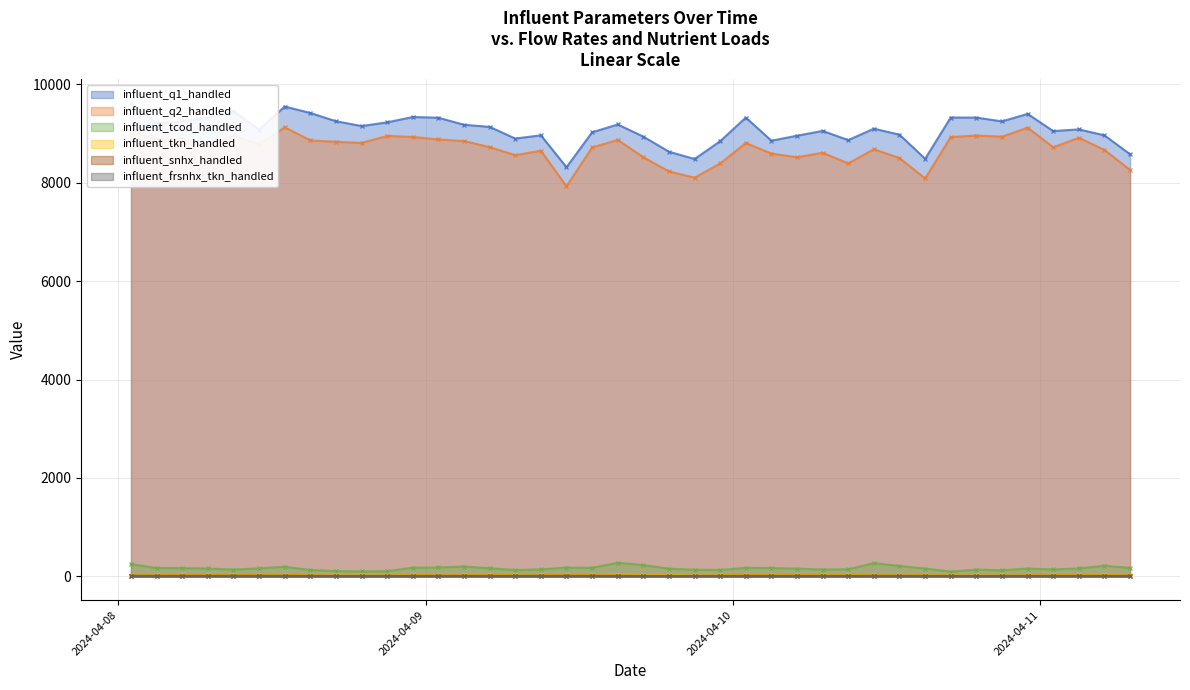

What is the label of the 6th point from the left?

2024-04-08 11:00:00